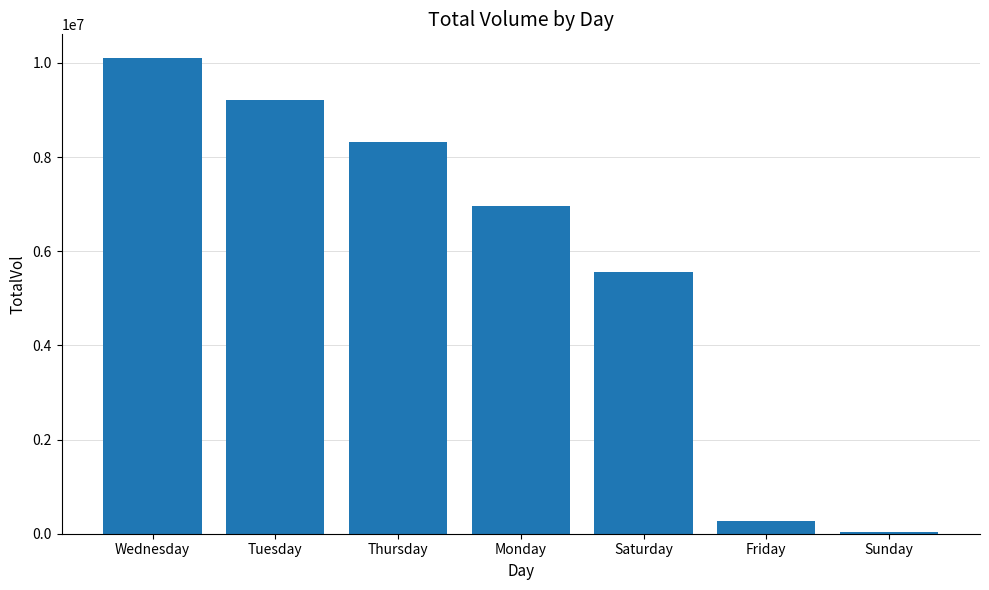

Which category has the highest value across all series?

Wednesday